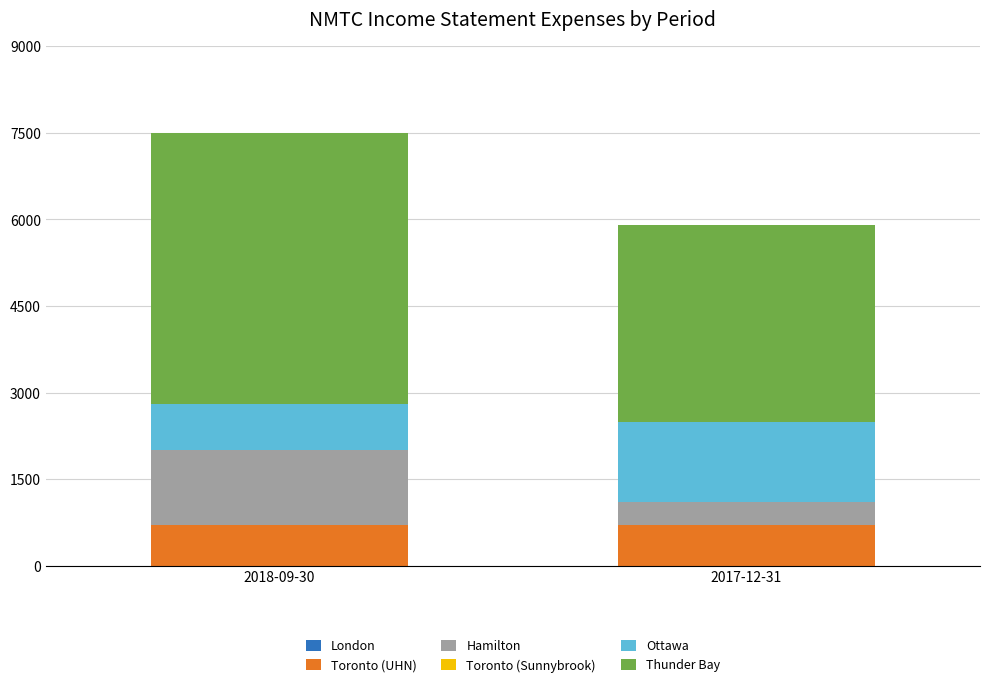

What is the highest value of the Toronto (UHN) series?

700